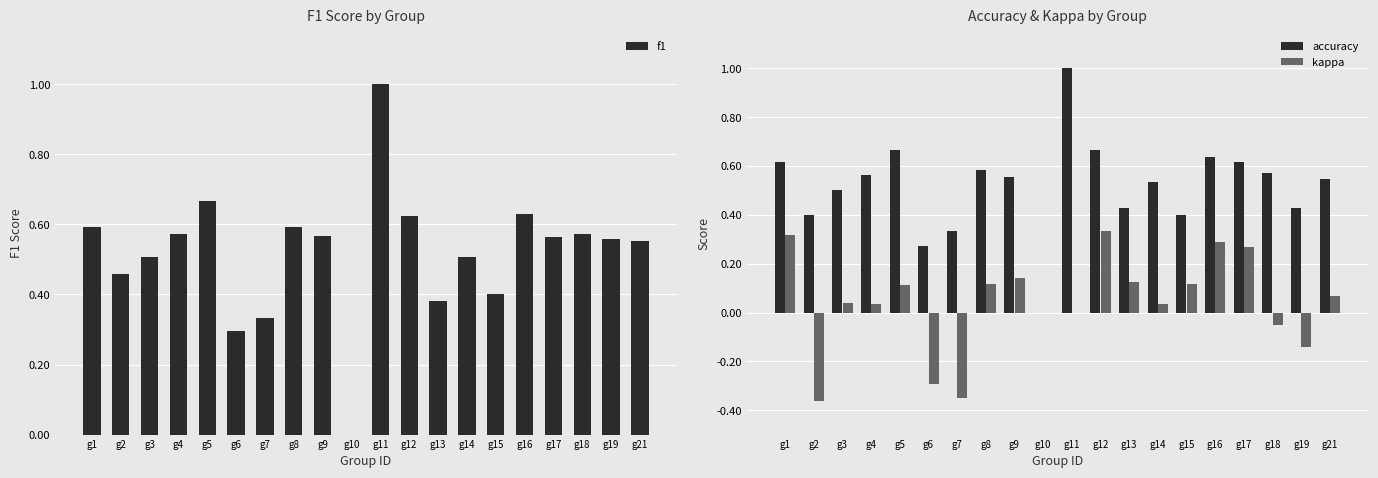

What is the difference between the kappa values at g8 and g4?

0.1